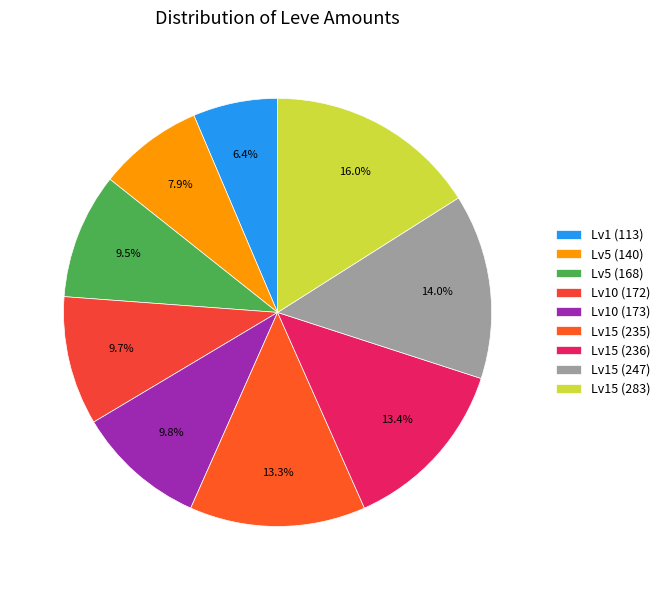

Rank the categories by value from lowest to highest.

Level 1 (113), Level 5 (140), Level 5 (168), Level 10 (172), Level 10 (173), Level 15 (235), Level 15 (236), Level 15 (247), Level 15 (283)